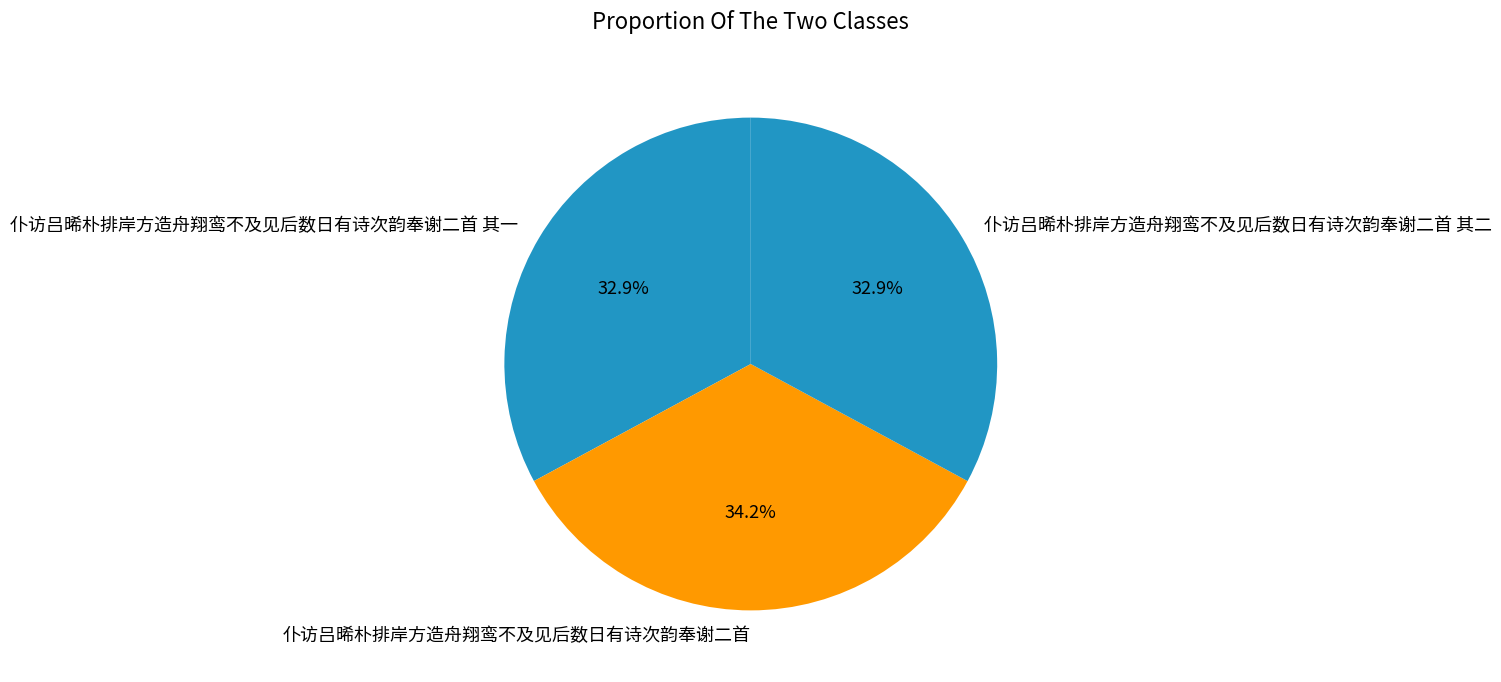

To the nearest percent, what is the combined percentage of 仆访吕晞朴排岸方造舟翔鸾不及见后数日有诗次韵奉谢二首 其二 and 仆访吕晞朴排岸方造舟翔鸾不及见后数日有诗次韵奉谢二首?

67%